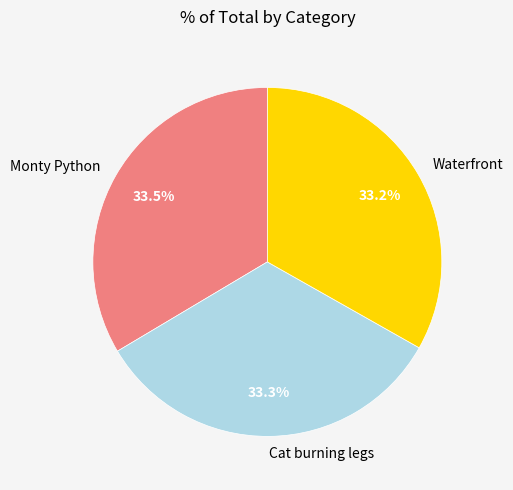

Is it true that Monty Python is 42% of the pie?

False